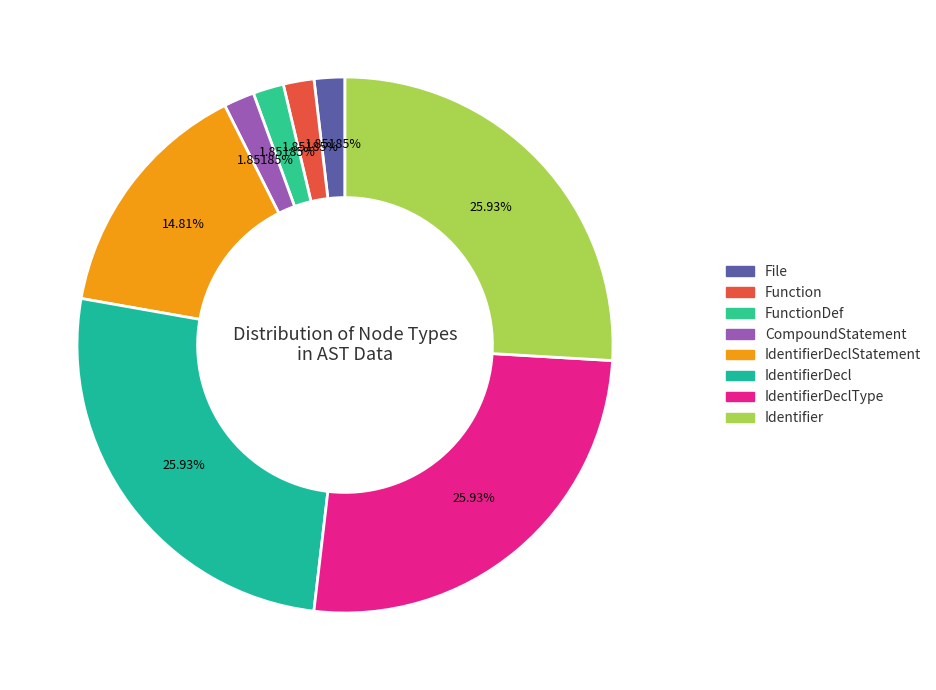

To the nearest percent, what is the combined percentage of IdentifierDecl and CompoundStatement?

28%